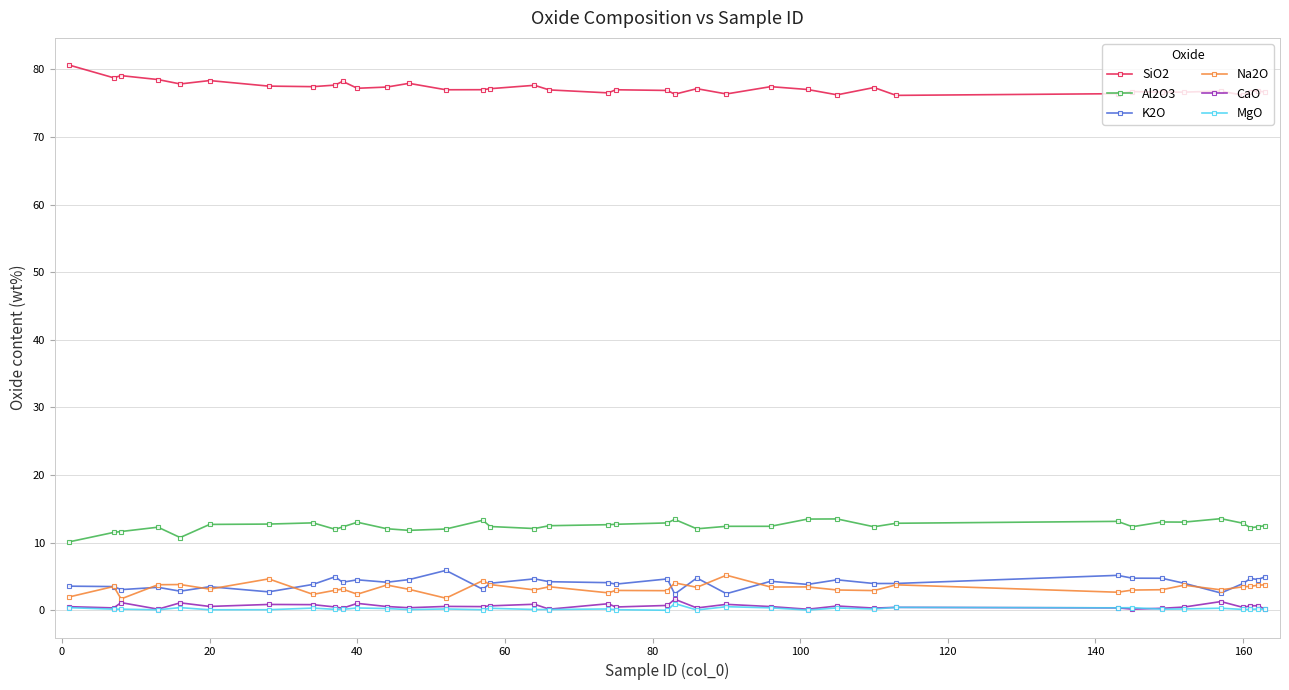

True or false: SiO2 has more than 1 interior local peaks.

True